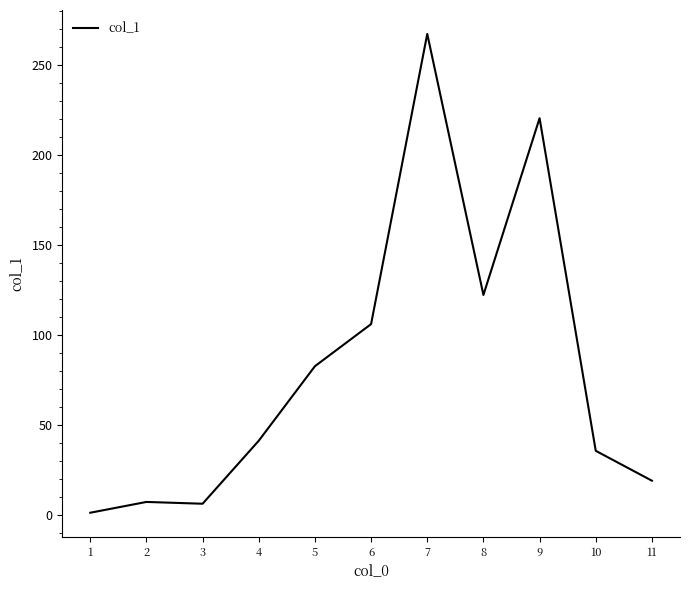

The value at 10 is 35.7. True or false?

True